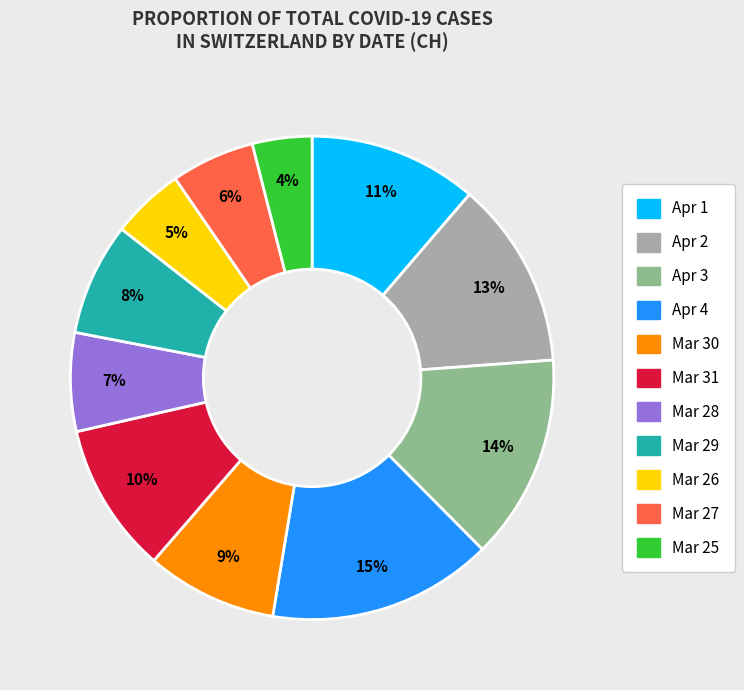

Approximately how many times larger is the value at Mar 25 compared to Apr 3?

0.3